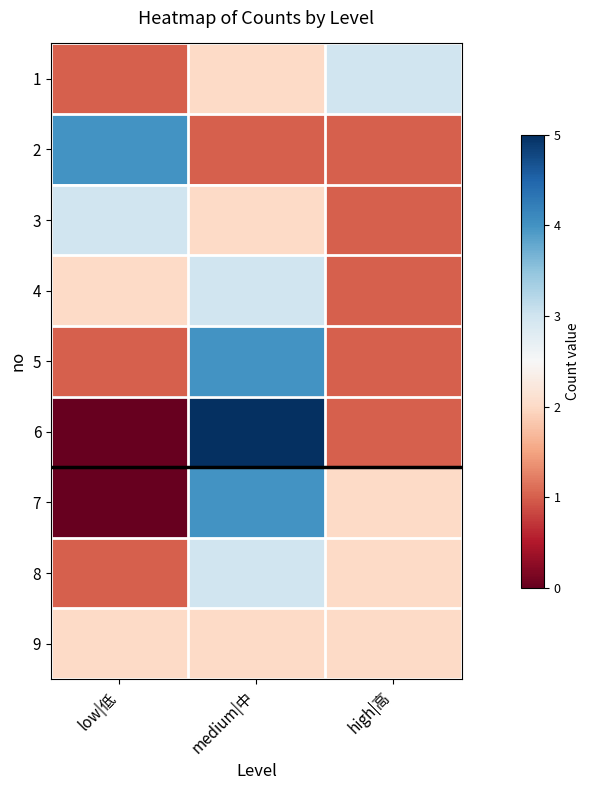

Which series has the largest total across all categories?

1